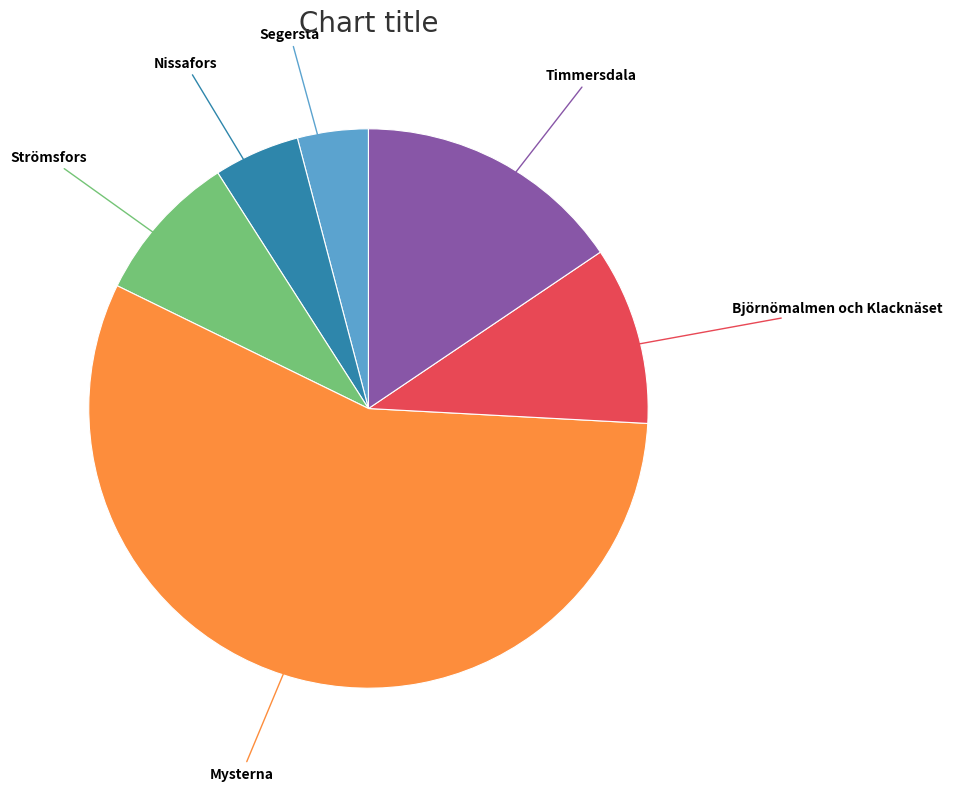

Rank the categories by value from highest to lowest.

Mysterna, Timmersdala, Björnömalmen och Klacknäset, Strömsfors, Nissafors, Segersta